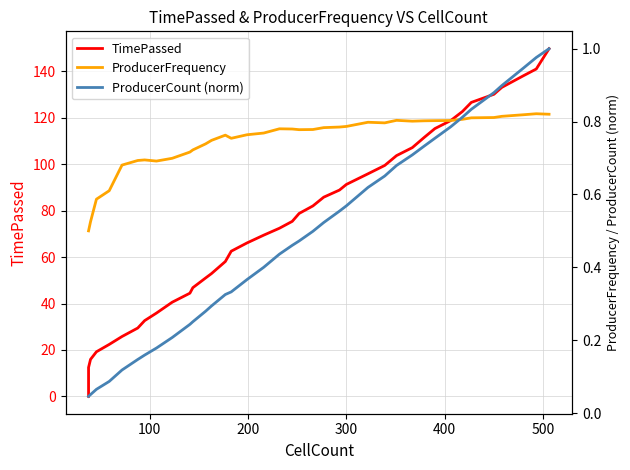

What position from the left is 400?

5